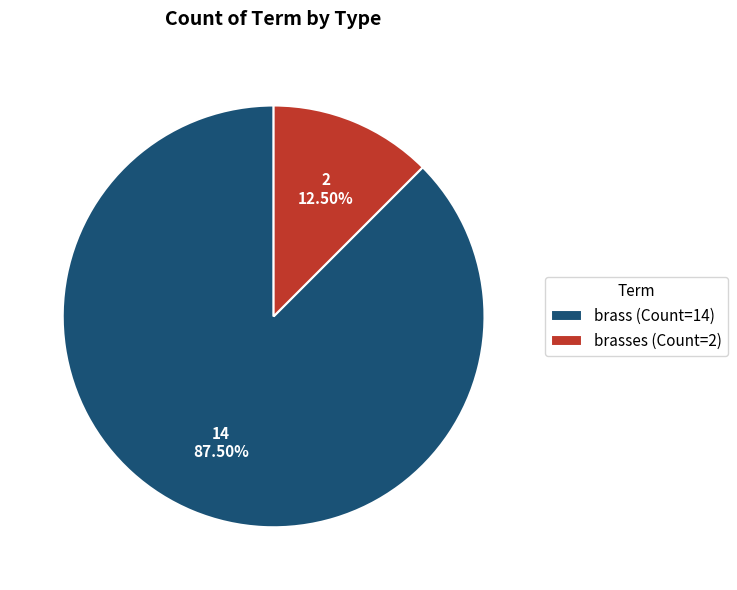

Is there a majority slice in this chart?

Yes